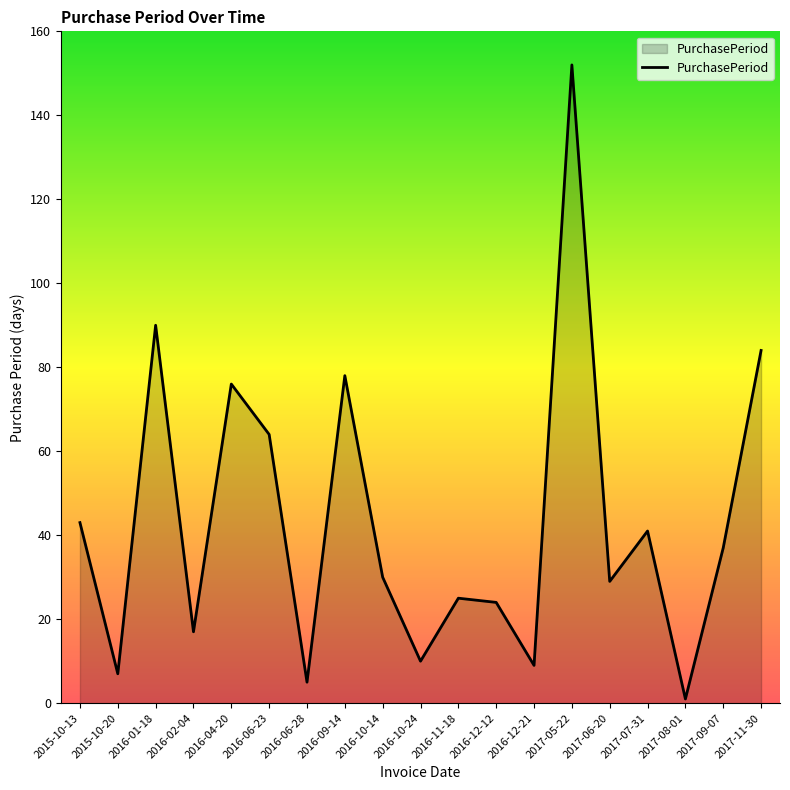

Approximately how many times larger is the value at 2015-10-13 compared to 2016-02-04?

2.5